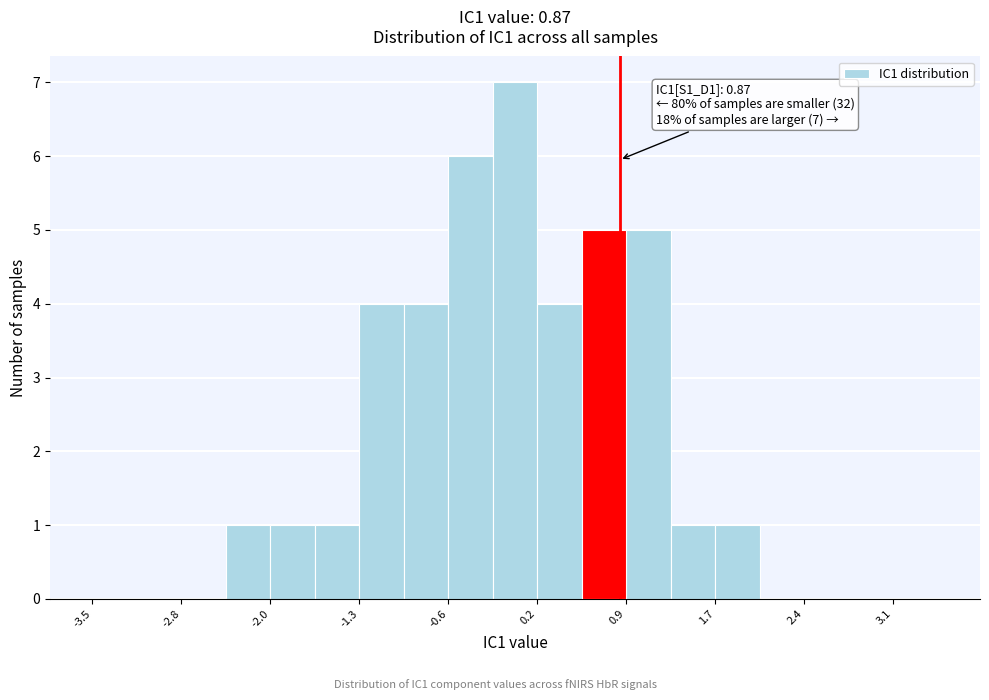

Around what value on the x-axis is the tallest bar? Give the approximate position of its centre, as read against the axis.

0.0